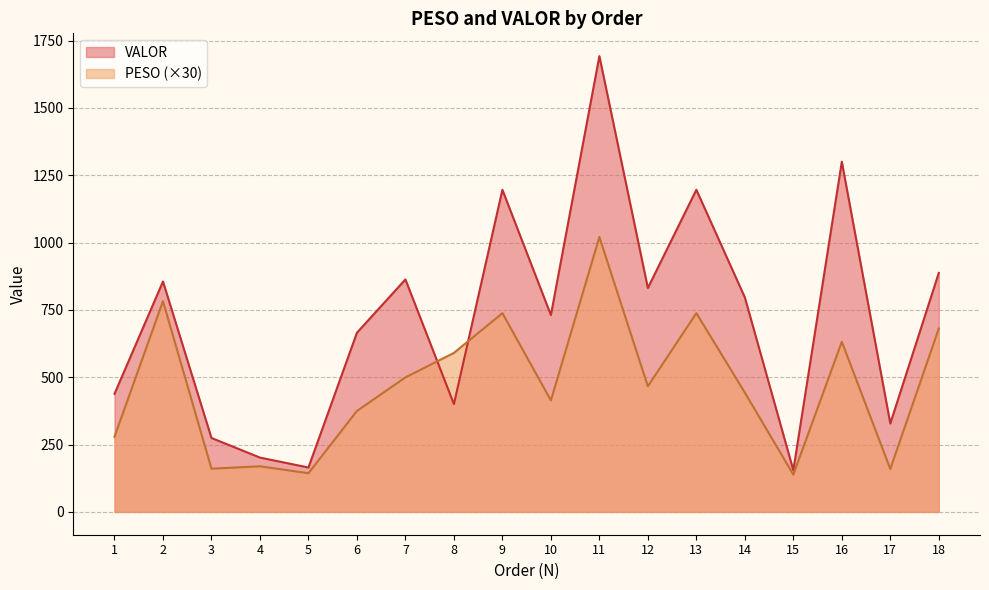

Rank the series at 18 from highest to lowest value.

VALOR, PESO (×30)